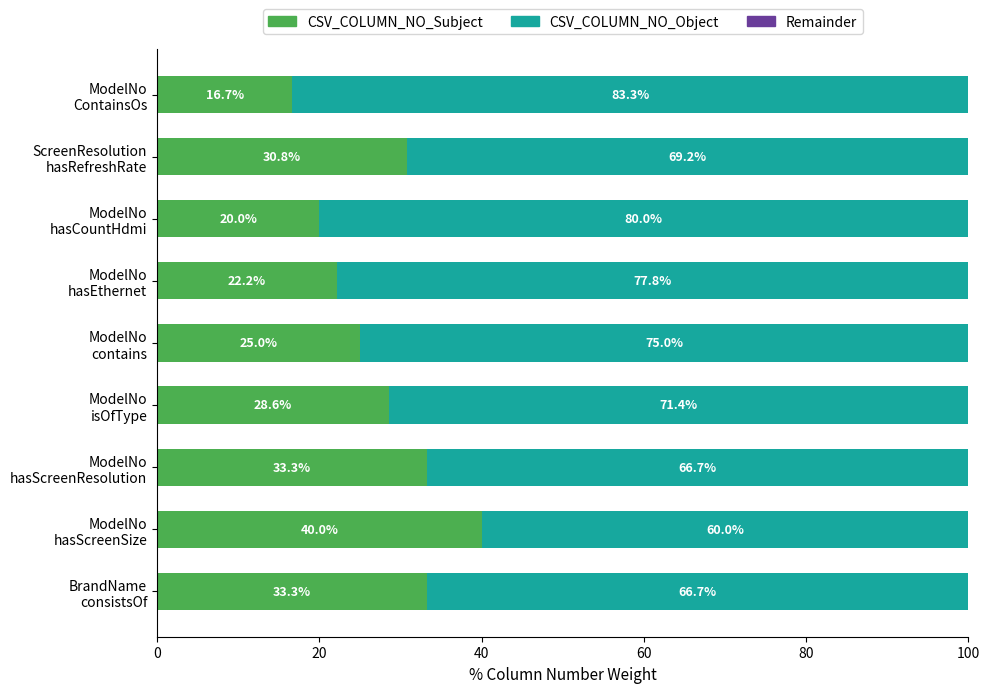

What is the maximum value for CSV_COLUMN_NO_Subject?

40.0